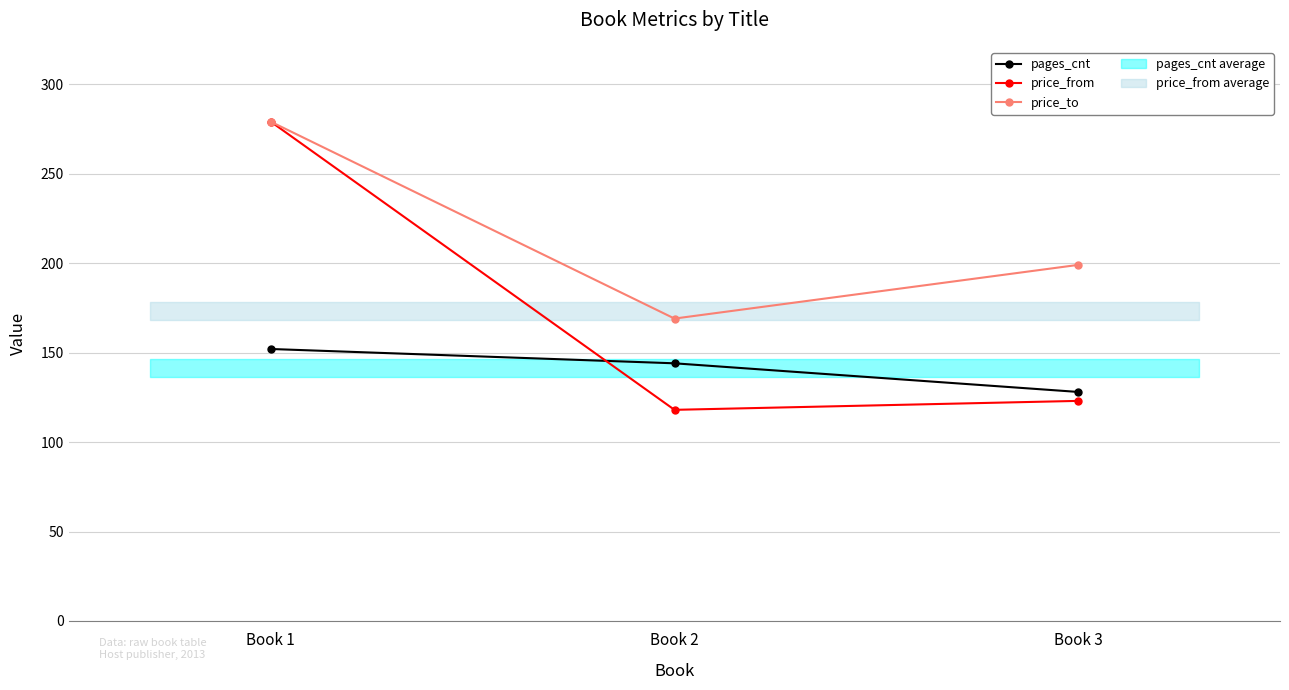

Where does the price_to series first go above 199?

Book 1